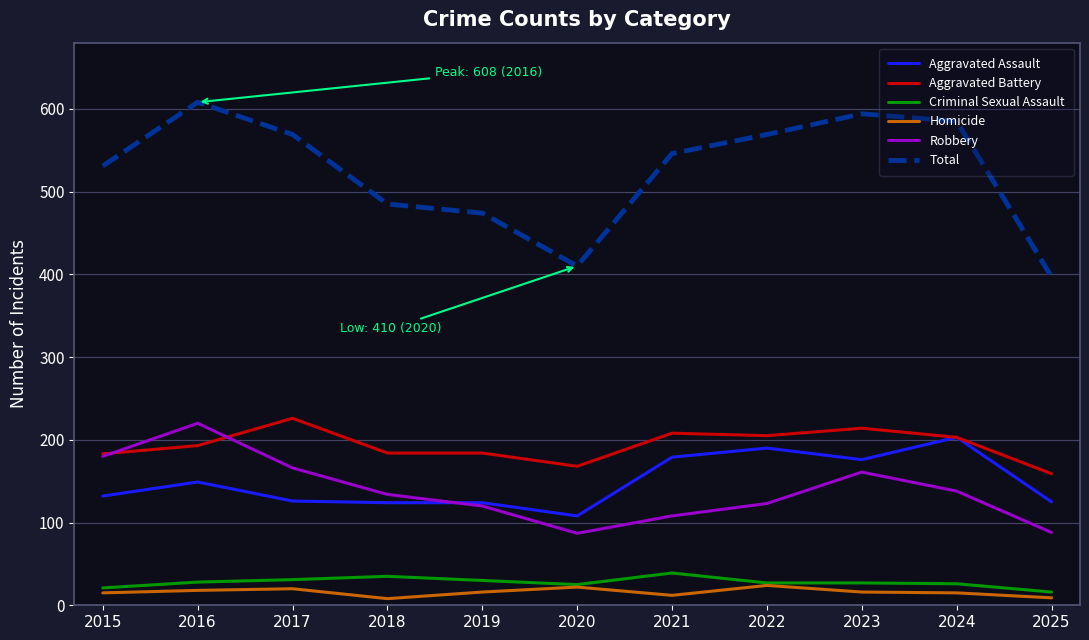

Which series has the largest total across all categories?

Total